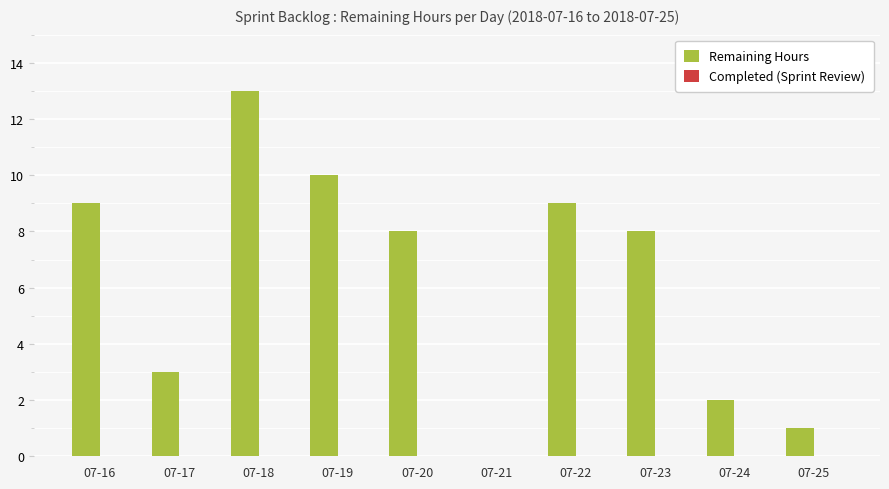

Which label corresponds to the largest value in the chart?

07-18